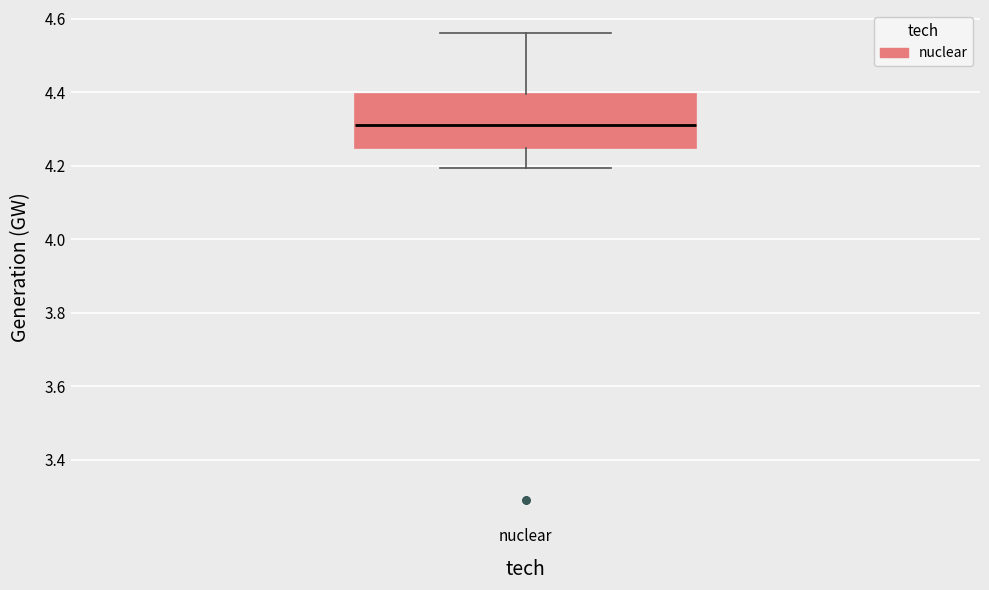

Where is the upper edge of the box for nuclear on the y-axis? The values are not printed on the chart, so give them approximately, as read against the axis.

4.40